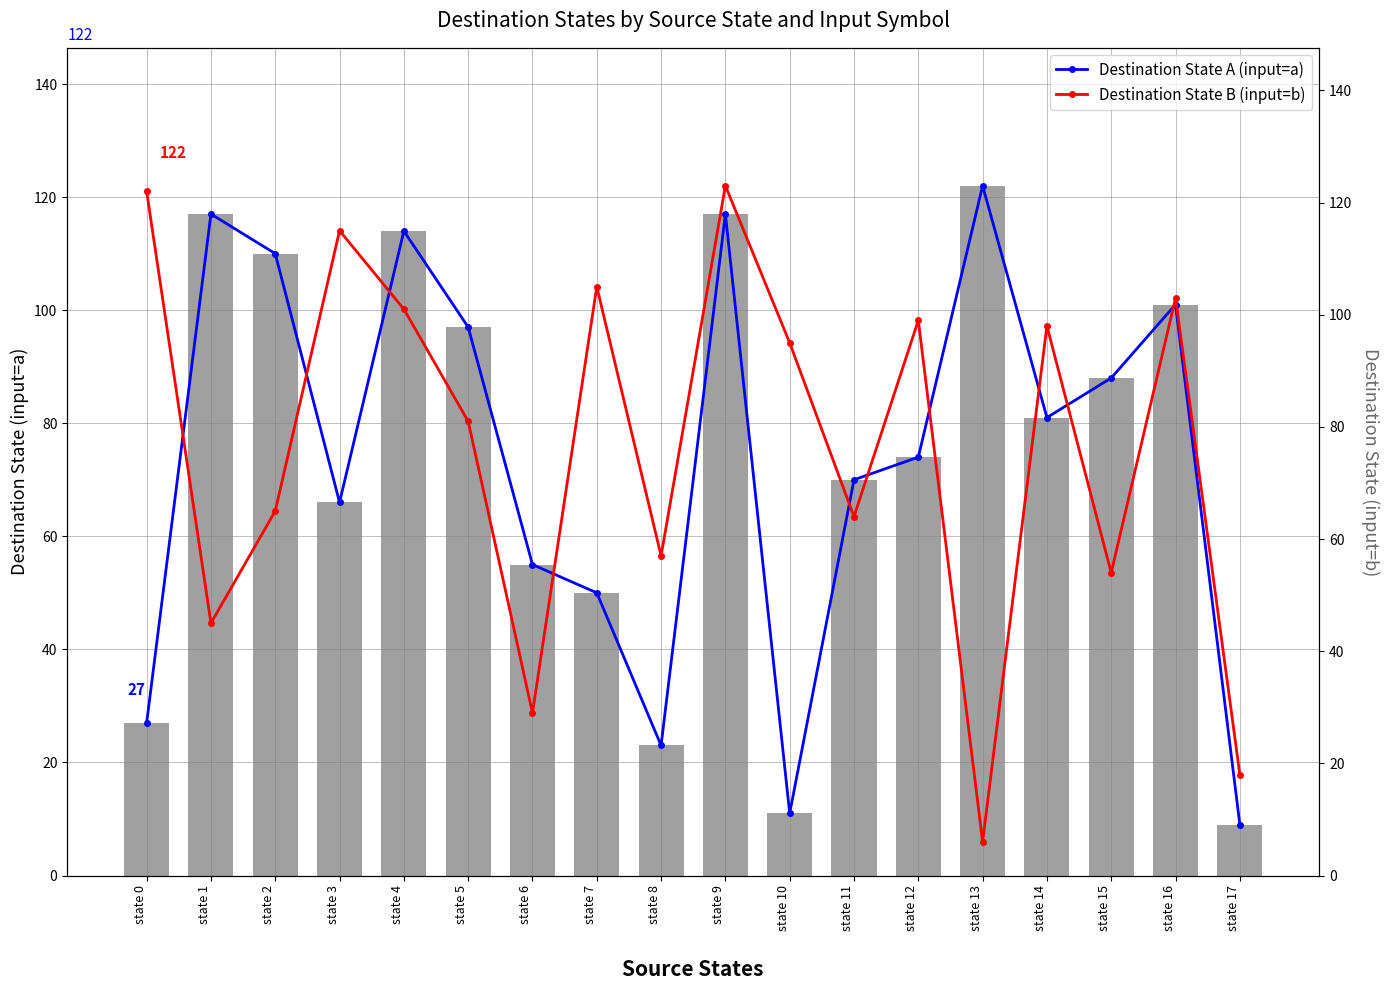

What is the total value across all series at state 4?

329